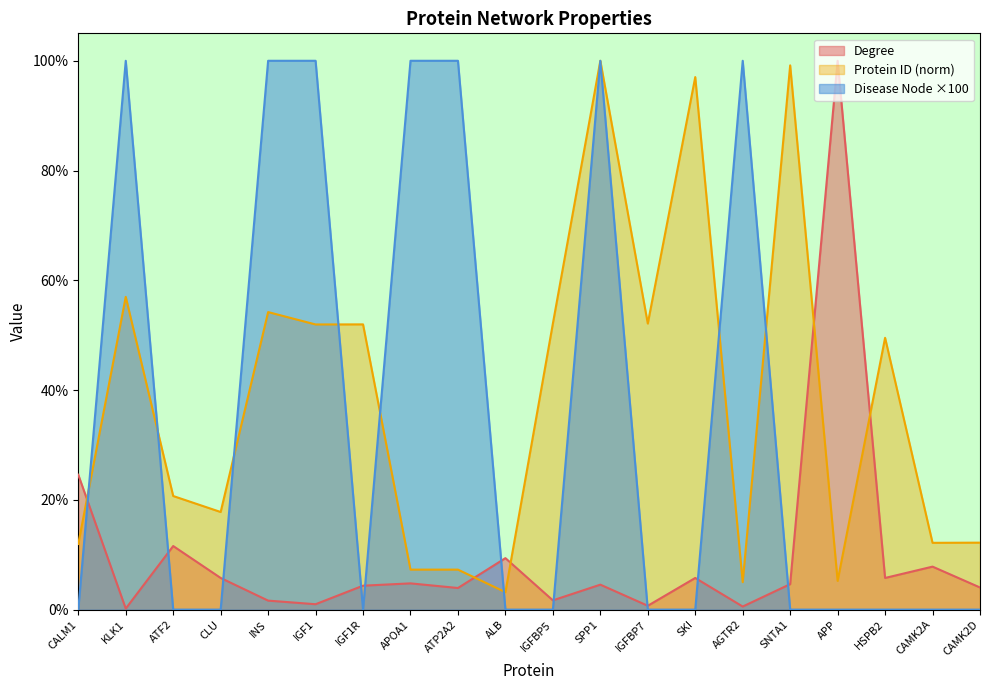

The value of Protein ID at IGF1R is 52.0. True or false?

True